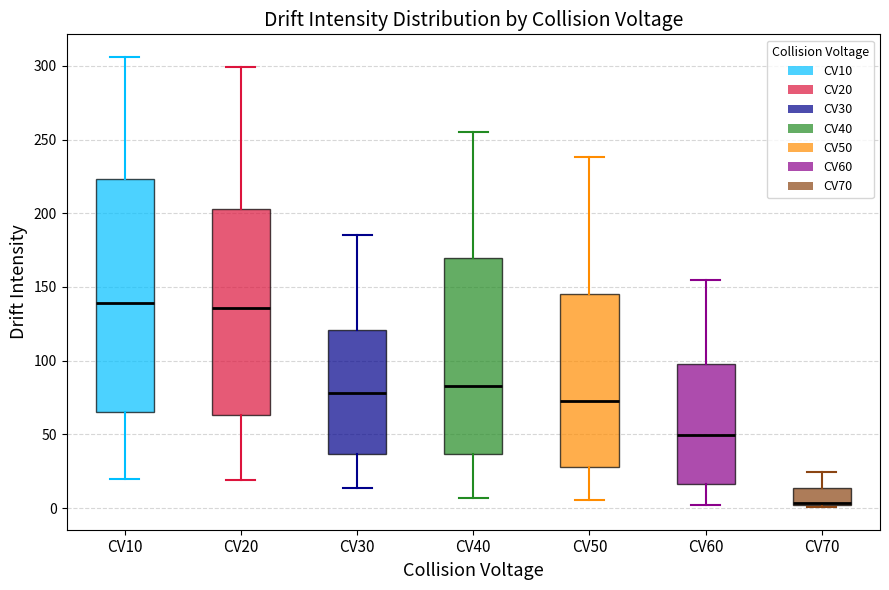

Reading left to right, transcribe this box plot: for each box, give where its median line is, the range the box spans, and where its two whiskers end, as read against the y-axis. The values are not printed on the chart, so give them approximately, as read against the axis.

CV10: median 140, box 65 to 225, whiskers 20 to 305
CV20: median 135, box 65 to 205, whiskers 20 to 300
CV30: median 80, box 35 to 120, whiskers 15 to 185
CV40: median 85, box 35 to 170, whiskers 5 to 255
CV50: median 70, box 30 to 145, whiskers 5 to 240
CV60: median 50, box 15 to 100, whiskers 0 to 155
CV70: median 5, box 0 to 15, whiskers 0 (just below the box's lower edge) to 25